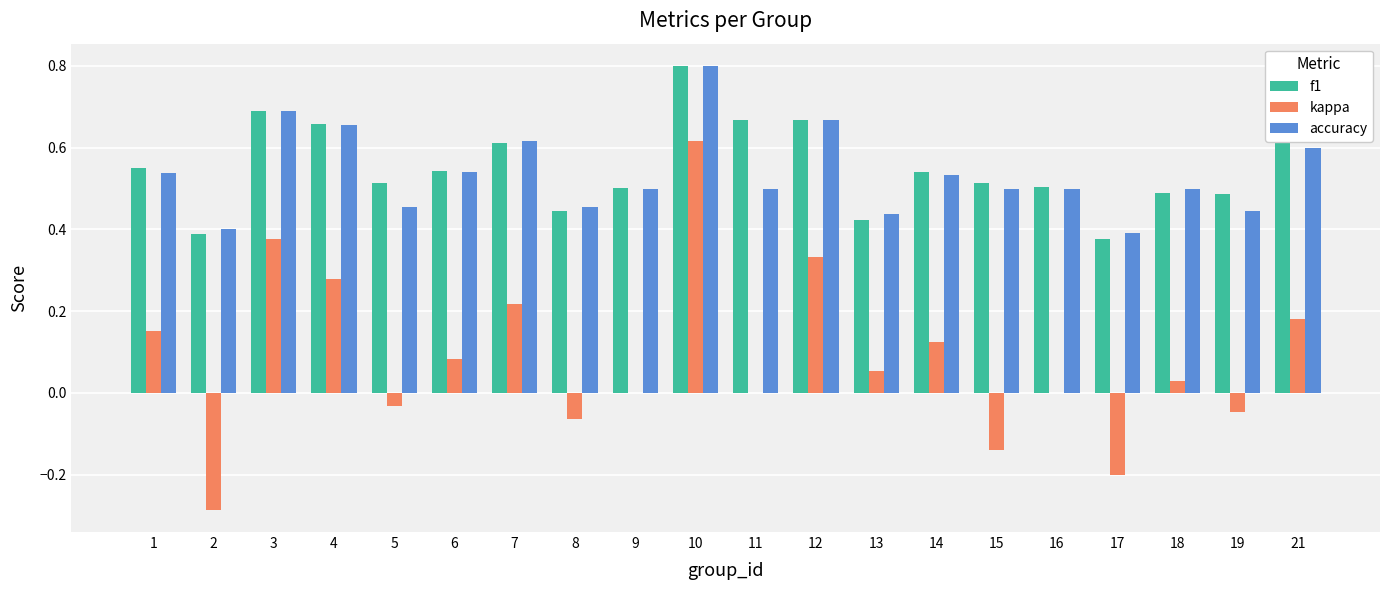

What is the total value across all series at 15?

0.9